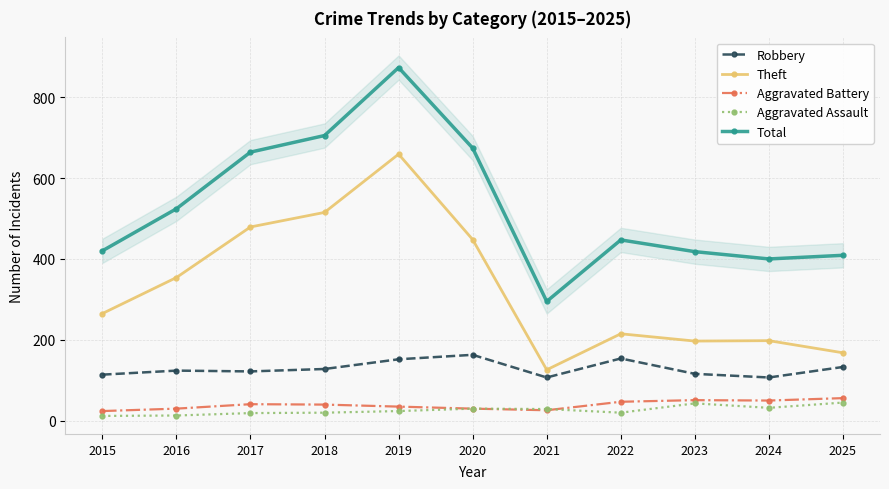

Does the chart have visible grid lines?

Yes